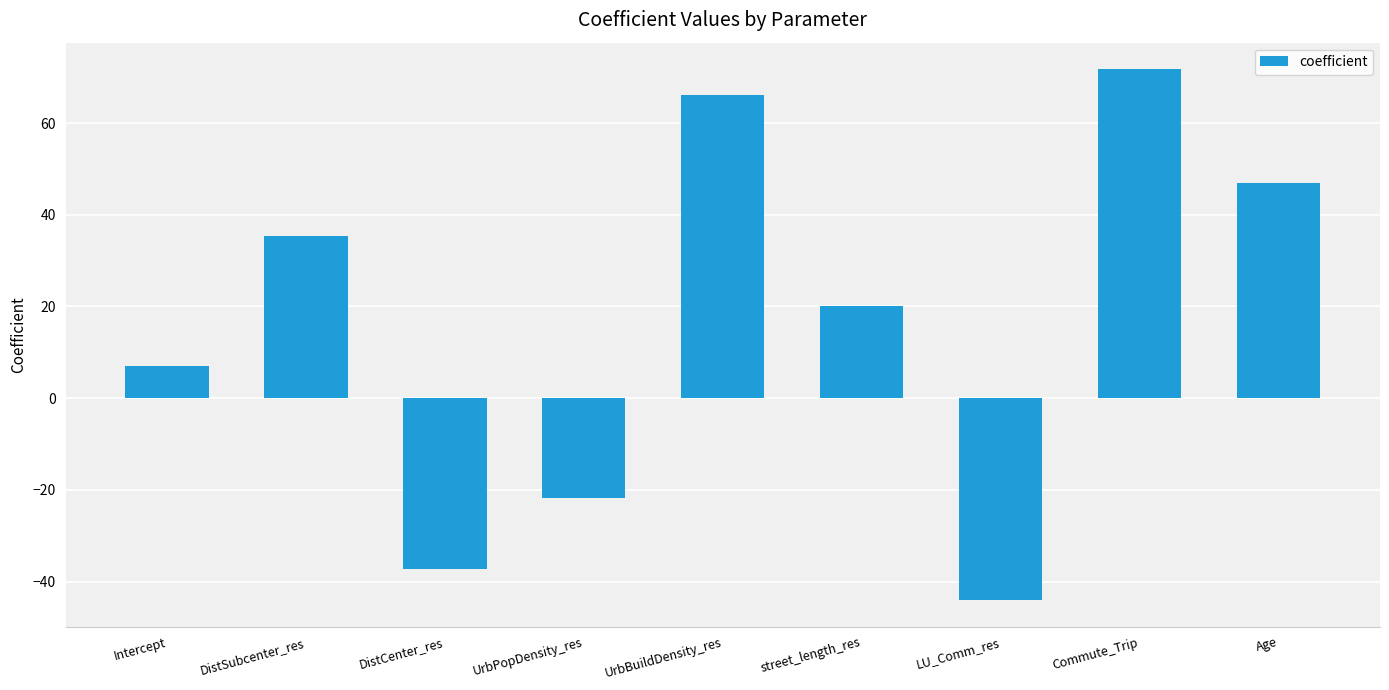

Are the bars grouped side by side (vs. stacked)?

No